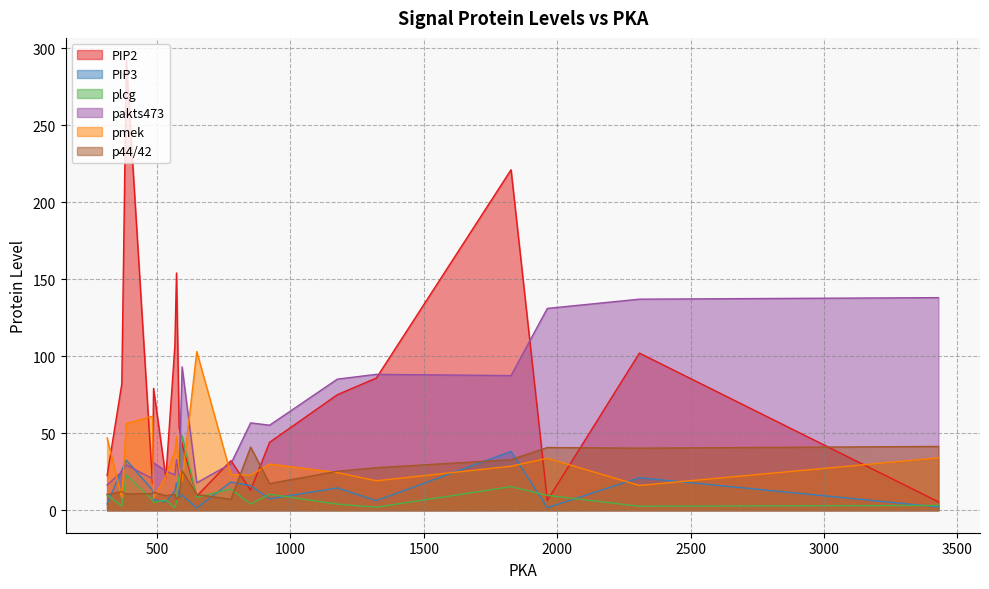

How many values in the p44/42 series exceed 12?

9